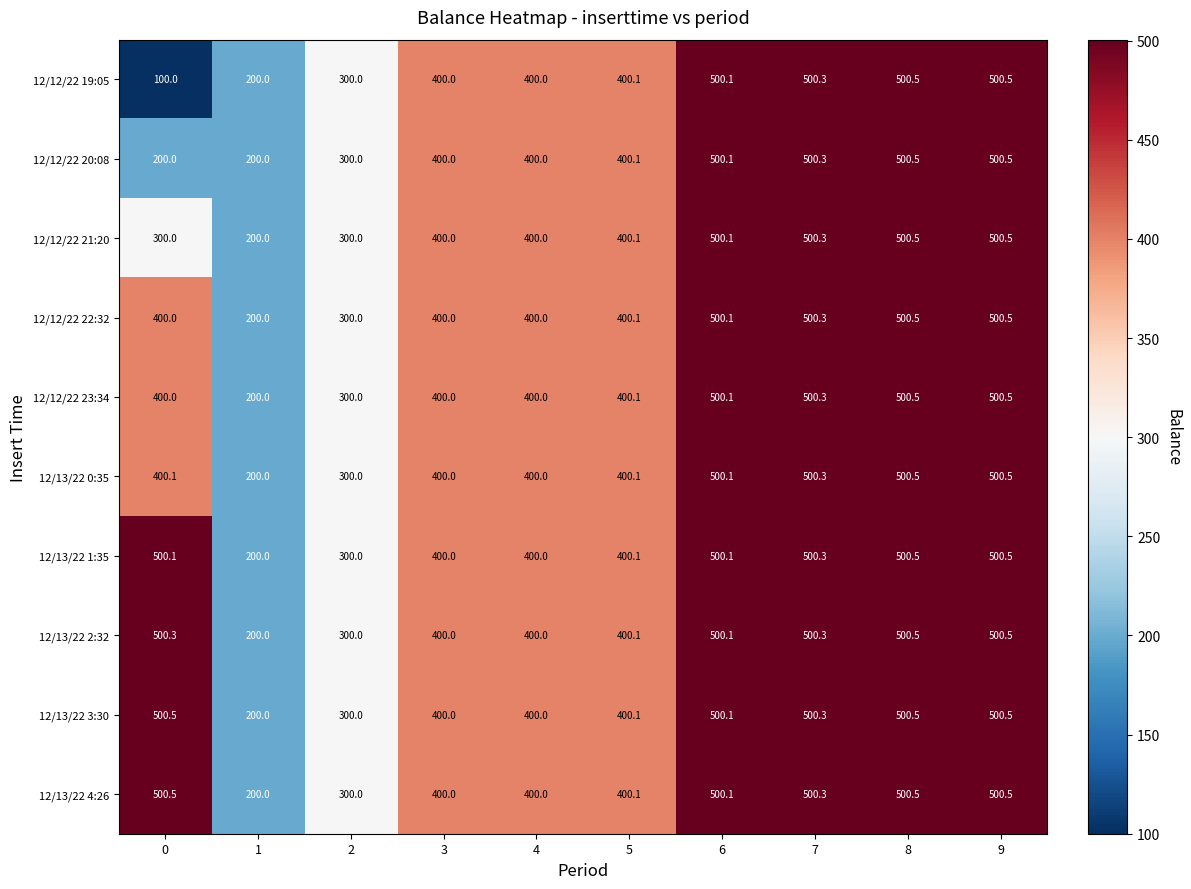

What is the maximum value for 12/12/22 23:34?

500.5